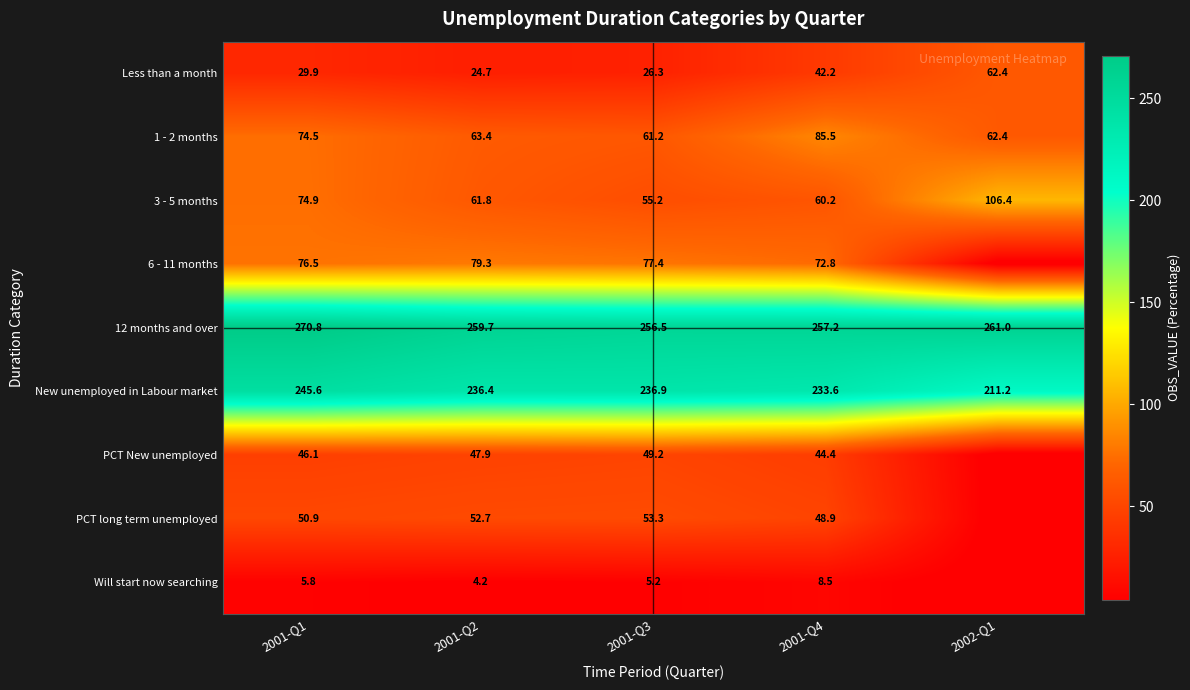

Count the number of categories in the chart.

5